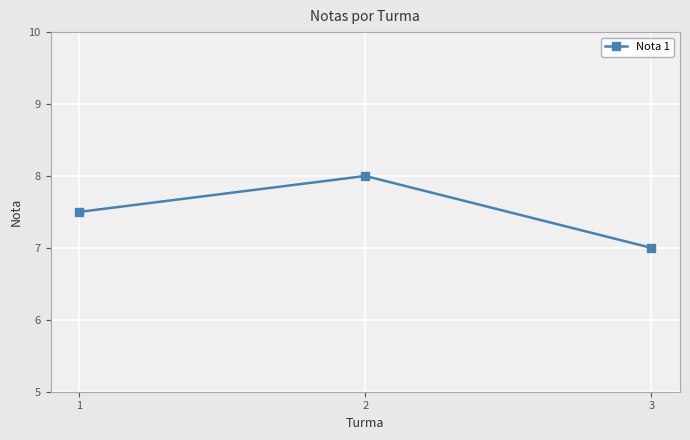

Is it true that the value at 3 is 7.0?

True